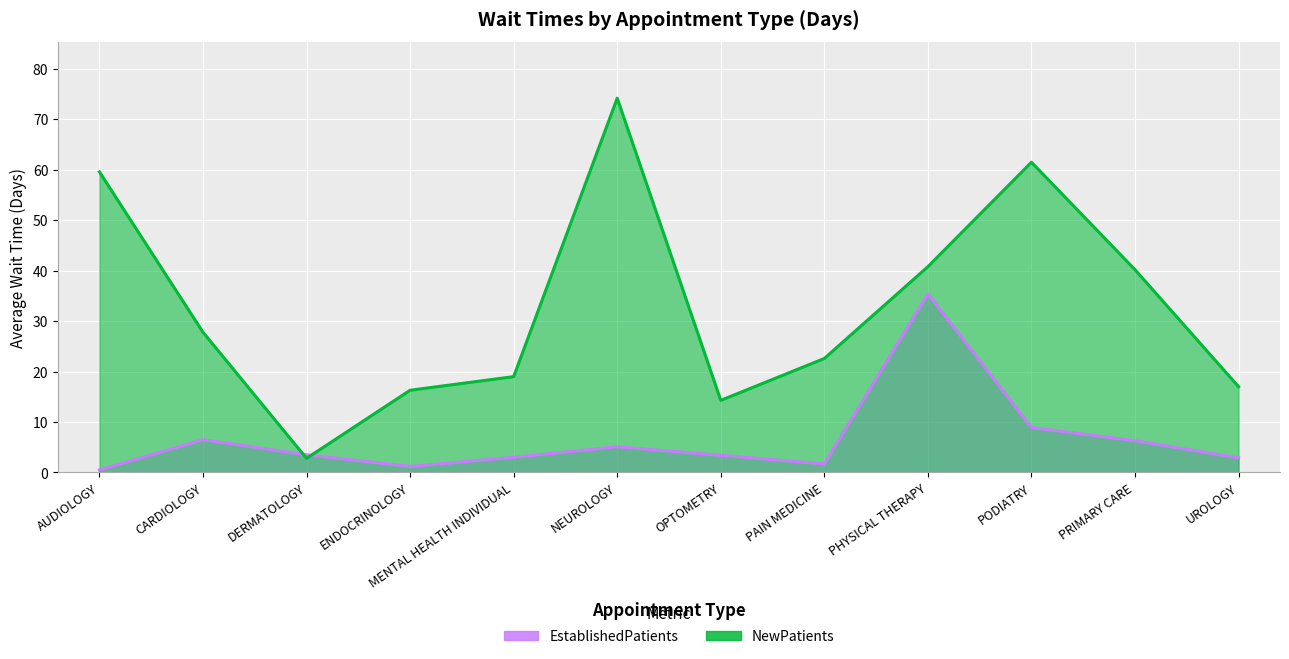

What is the difference between the maximum and minimum values in the EstablishedPatients series?

34.9